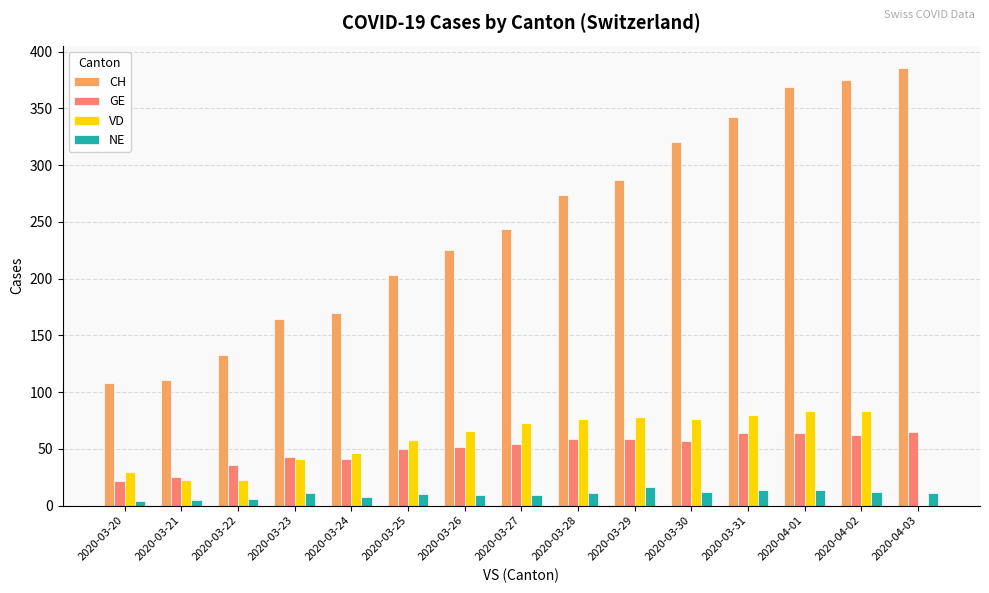

Does the chart contain stacked bars?

No